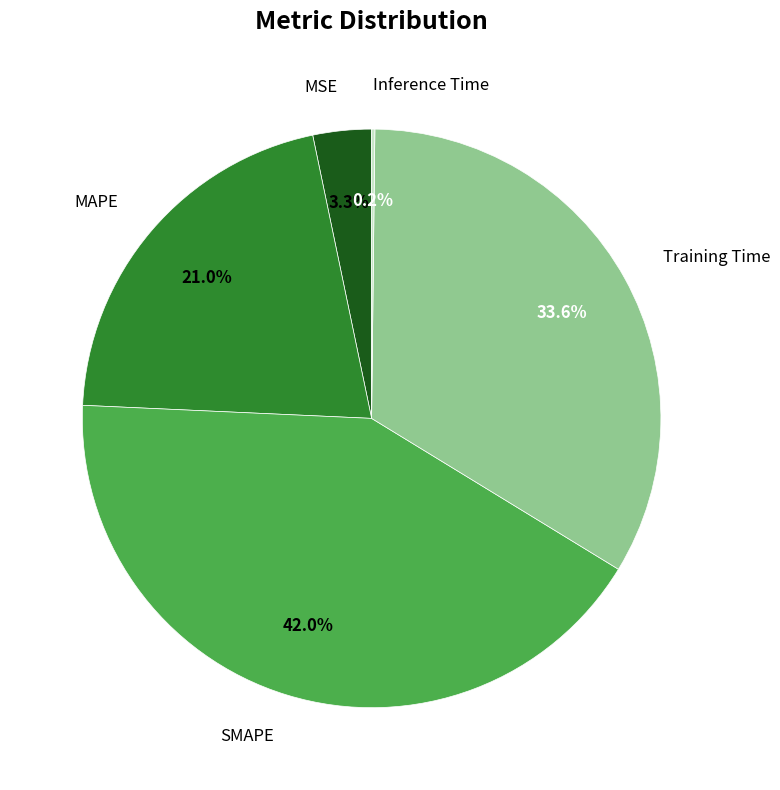

Does any single category account for the majority?

No